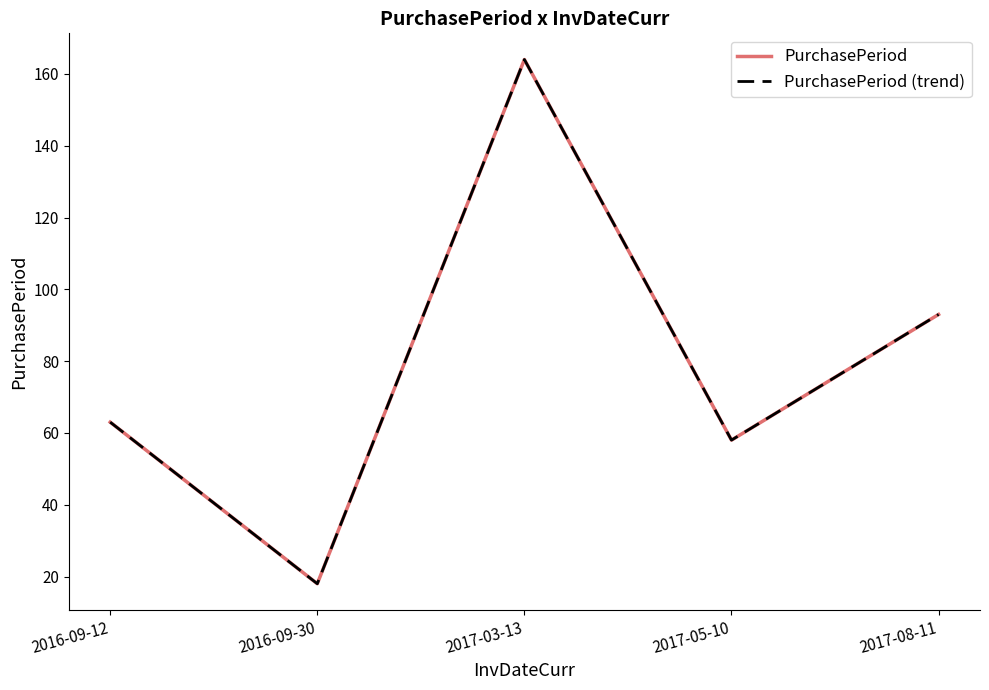

True or false: PurchasePeriod and PurchasePeriod (trend) intersect in this chart.

False